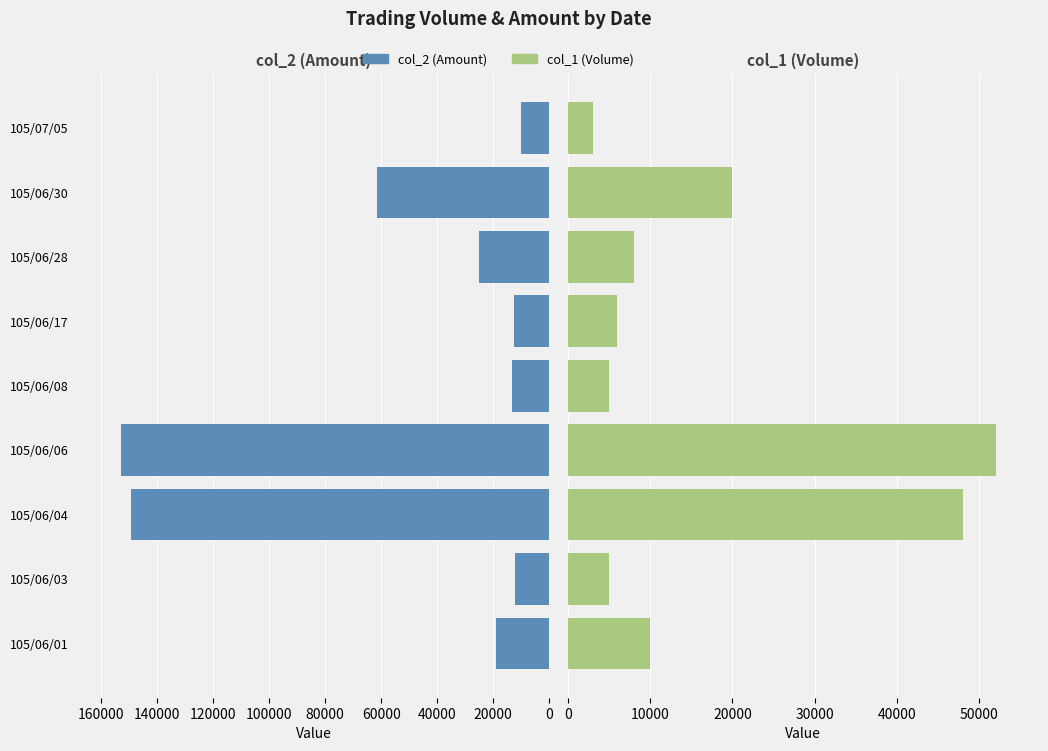

Between 105/06/08 and 105/06/03, which is larger?

105/06/08